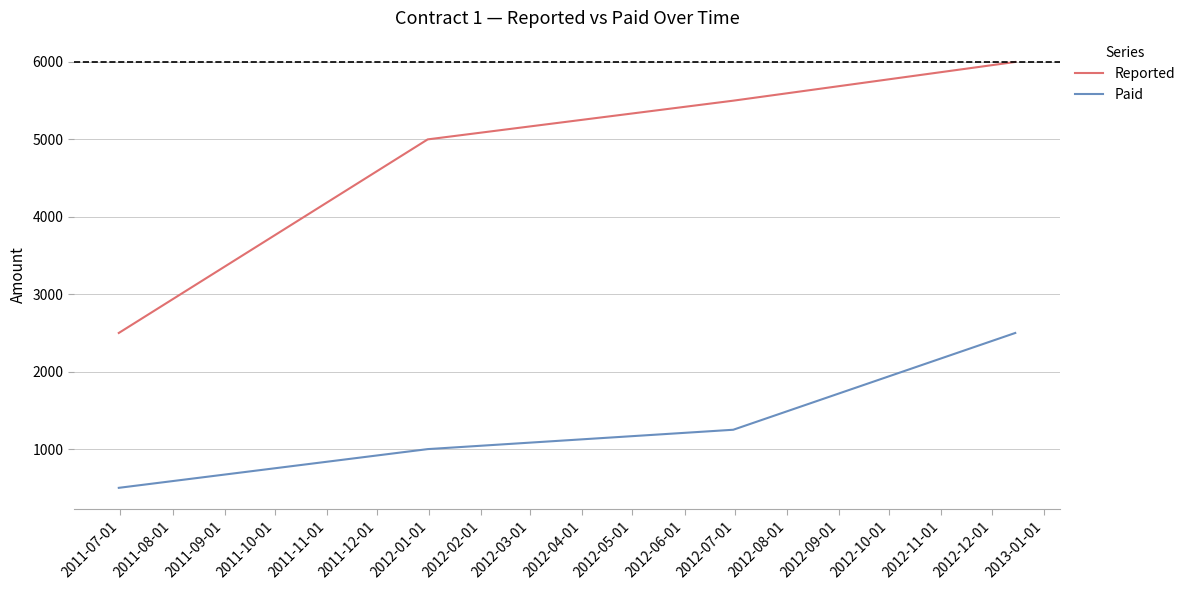

Which series has the largest total across all categories?

Reported